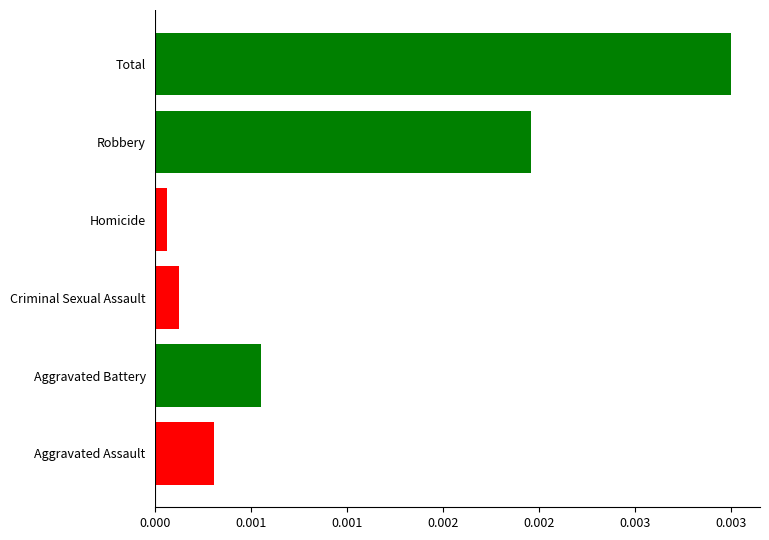

Does the chart contain any negative values?

No